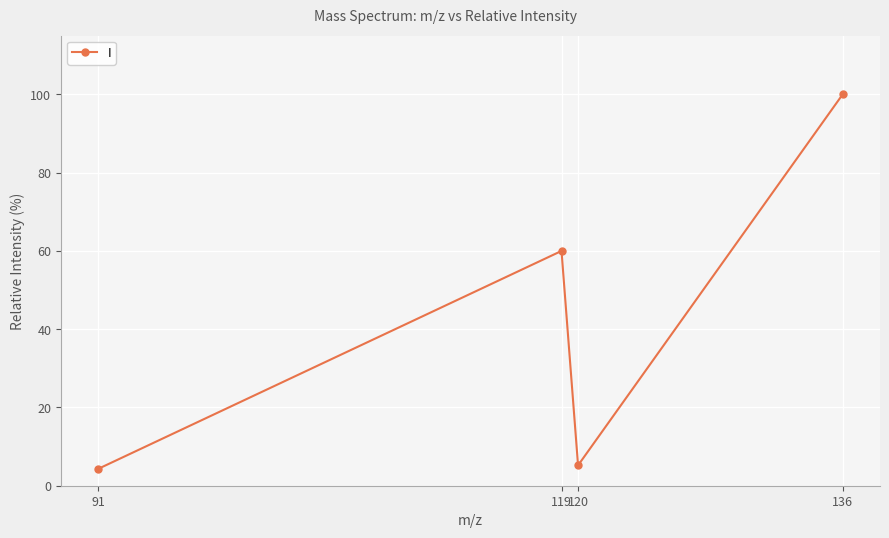

How many distinct data groups are displayed?

1